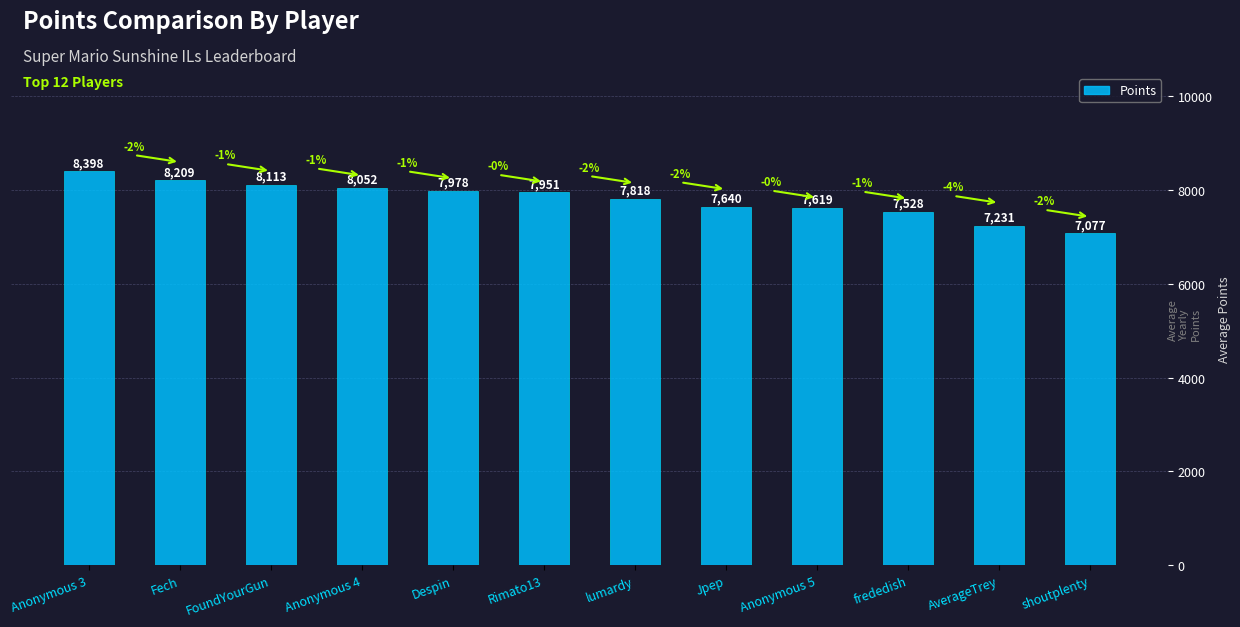

What is the approximate value at lumardy?

7818